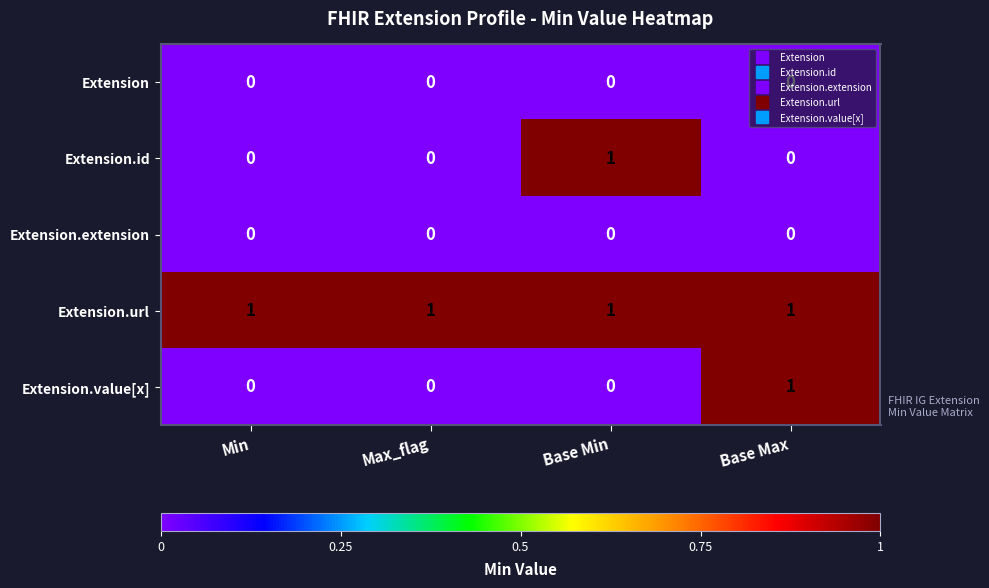

Which series has the largest total across all categories?

Extension.url